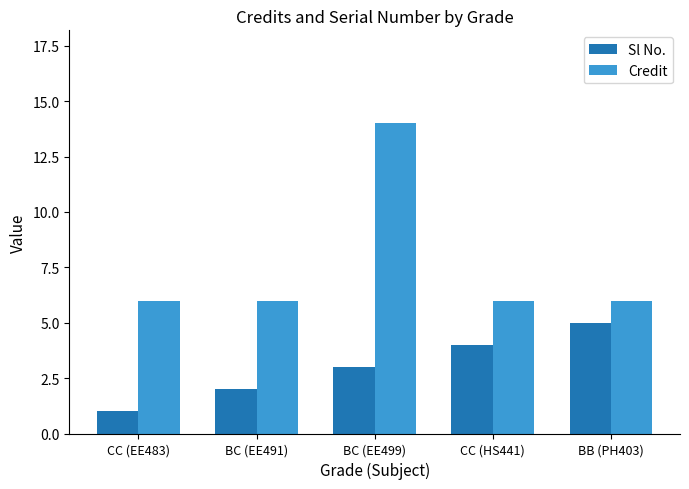

Rank the series at CC (HS441) from highest to lowest value.

Credit, Sl No.